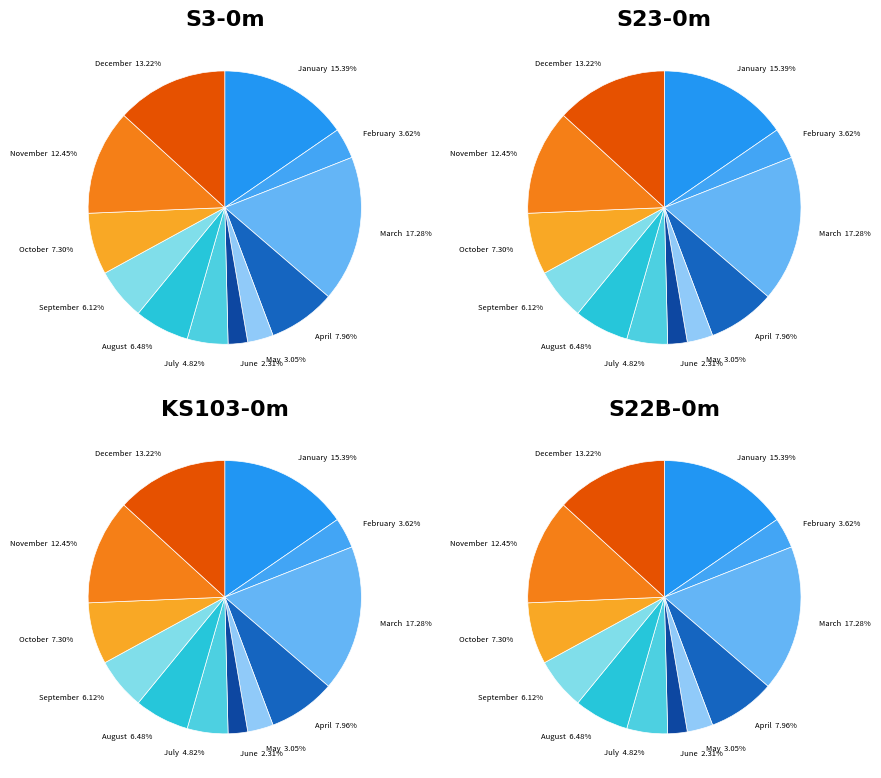

The October slice represents 2% of the pie. True or false?

False